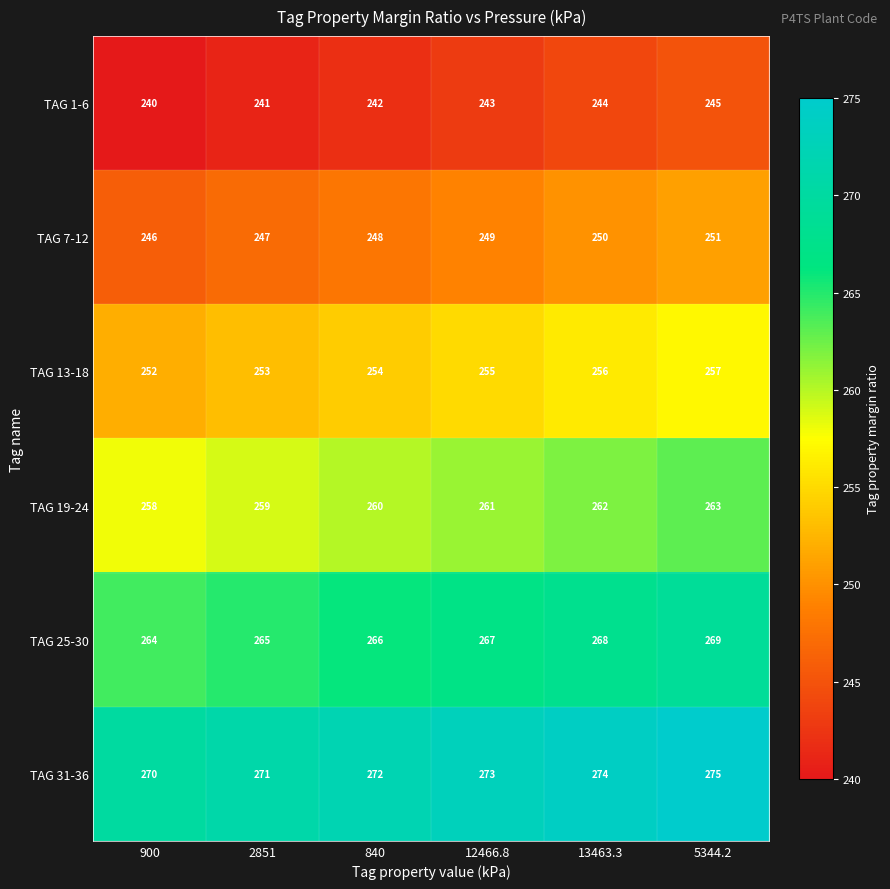

True or false: TAG 1-6 has a value of 425 at 13463.3.

False